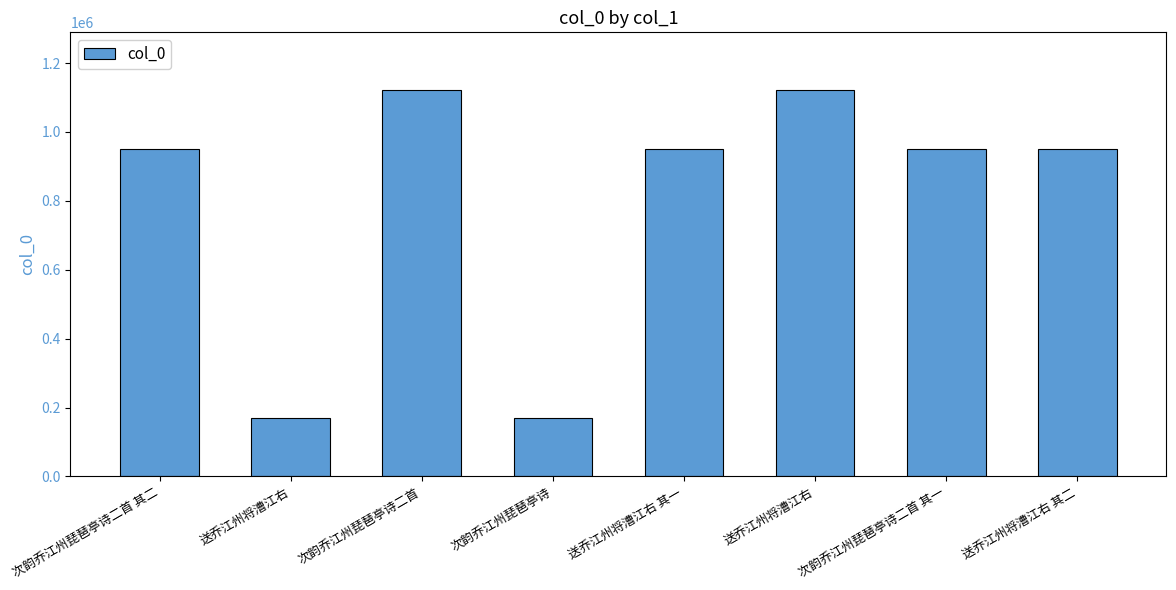

Does the chart contain any negative values?

No